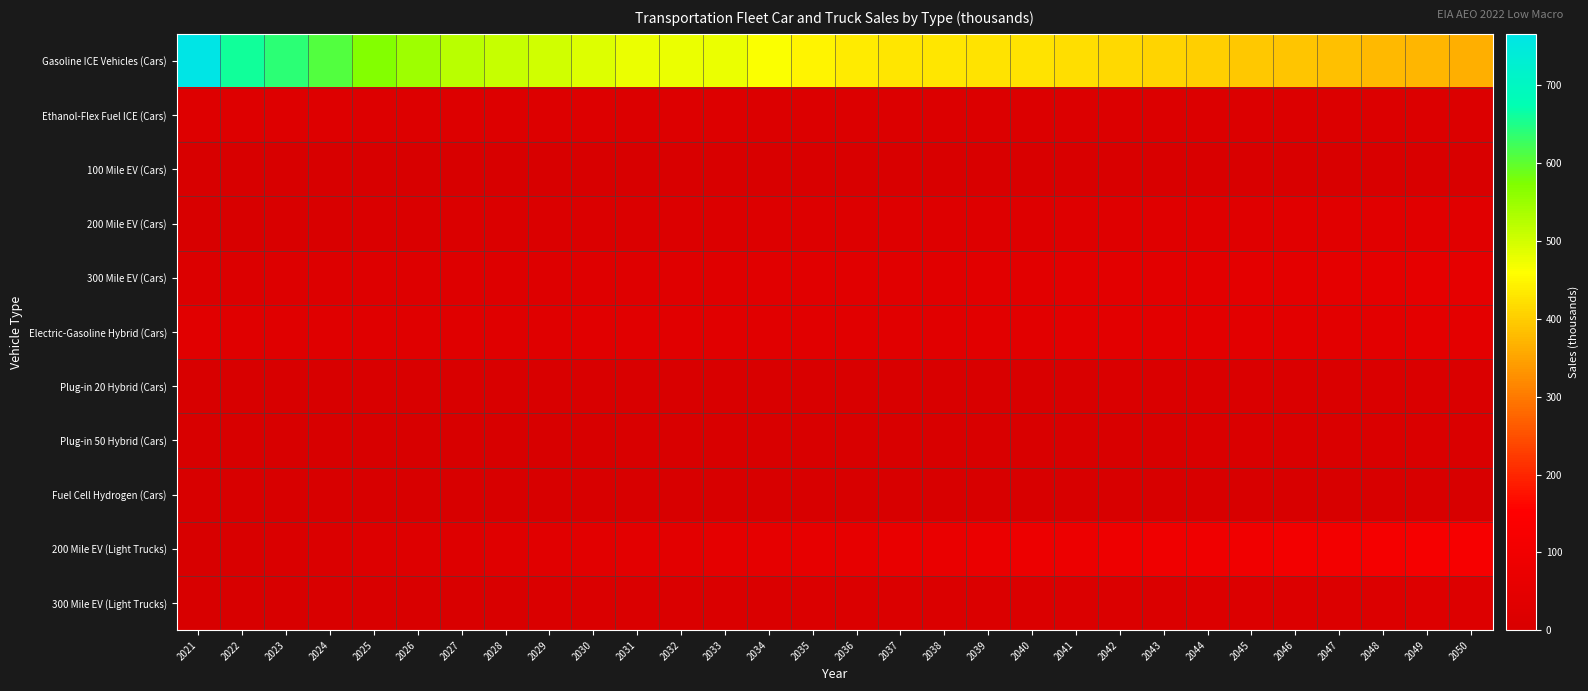

What is the maximum value shown in the chart?

766.1